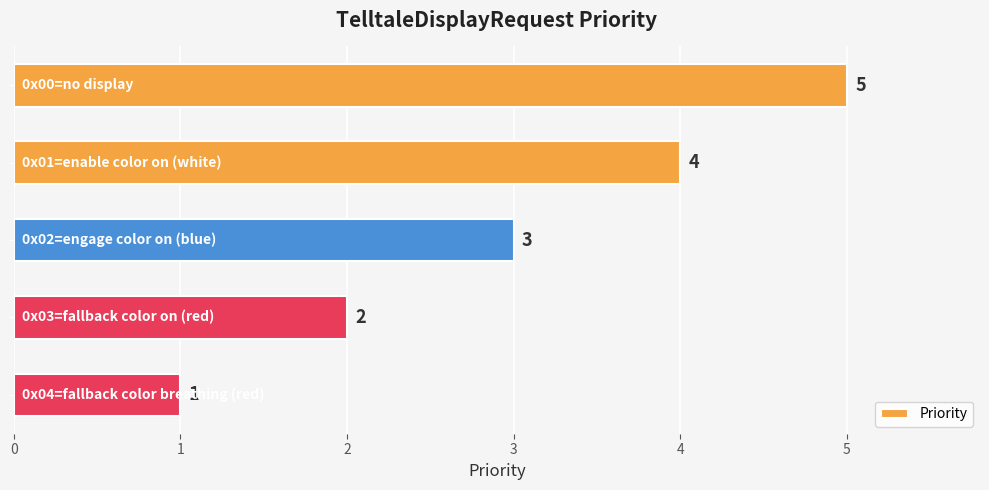

Reading bottom to top, extract all data points from this chart.

1	2	3	4	5